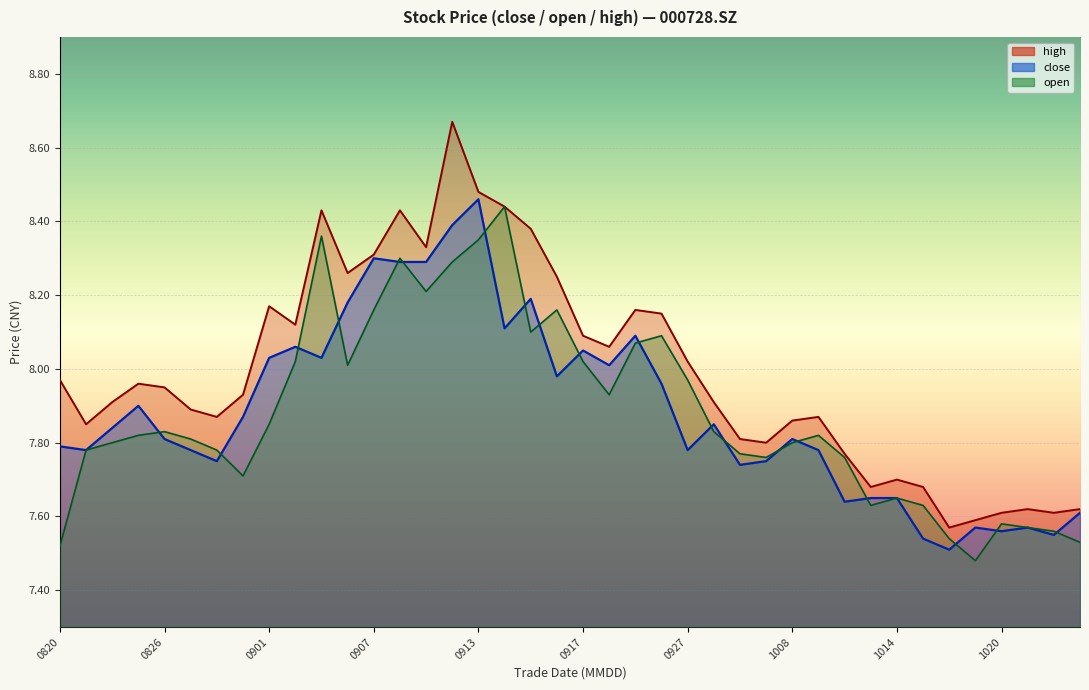

What is the greatest value displayed?

8.7